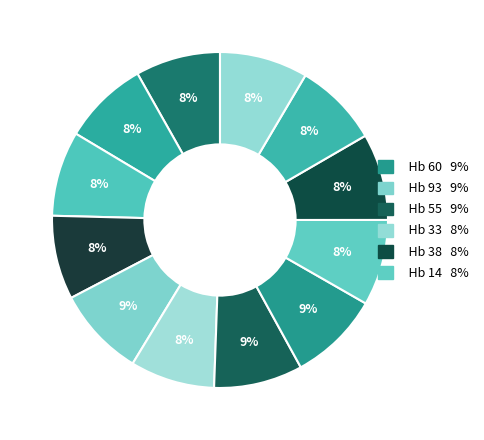

How many slices are in this pie chart?

12